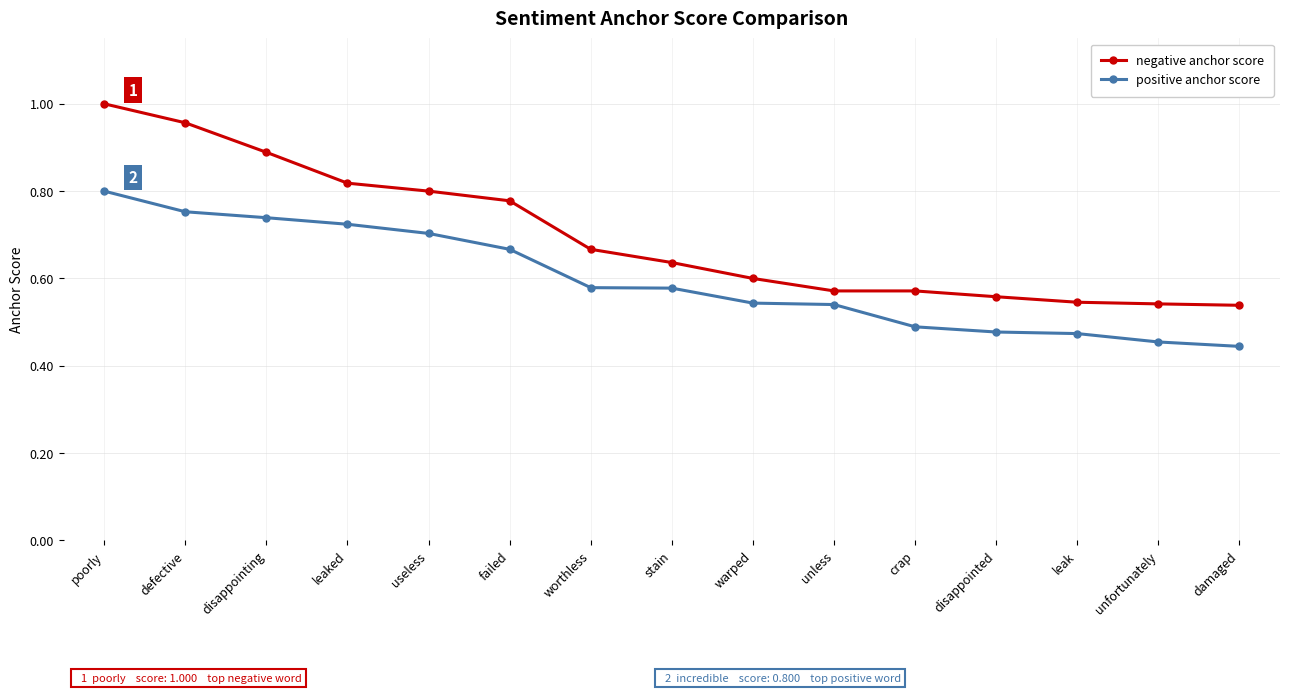

Is this an area chart (filled region under the line)?

No